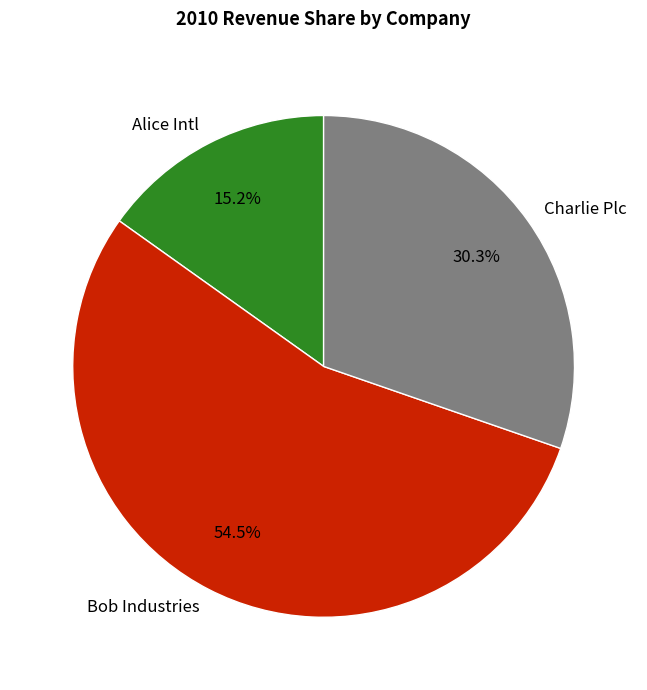

Count the number of slices in the pie.

3